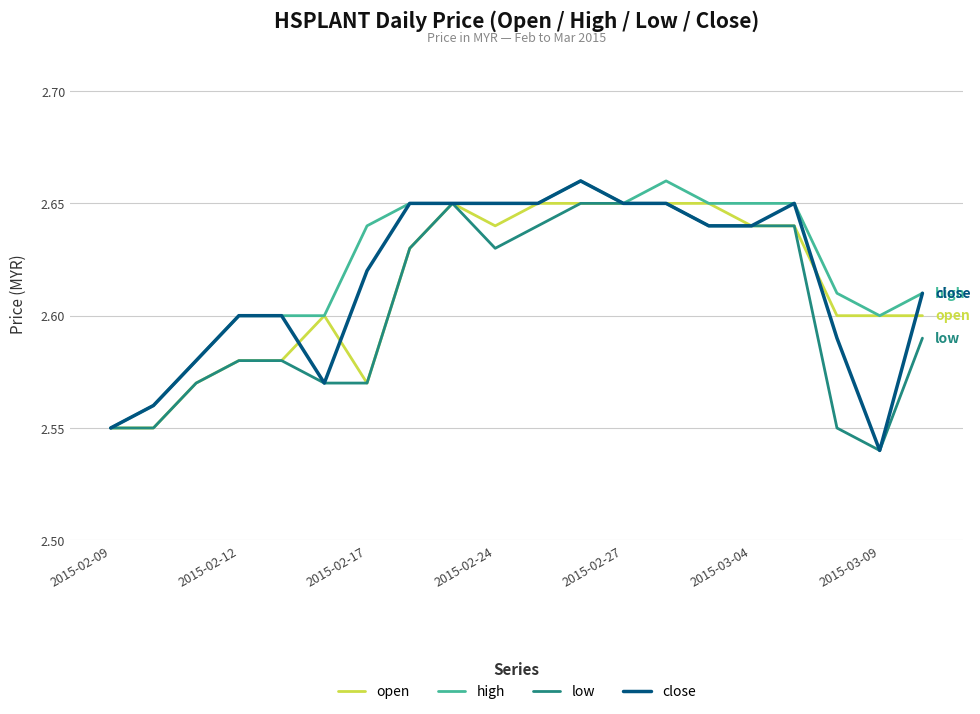

Which series has the widest spread of values?

close